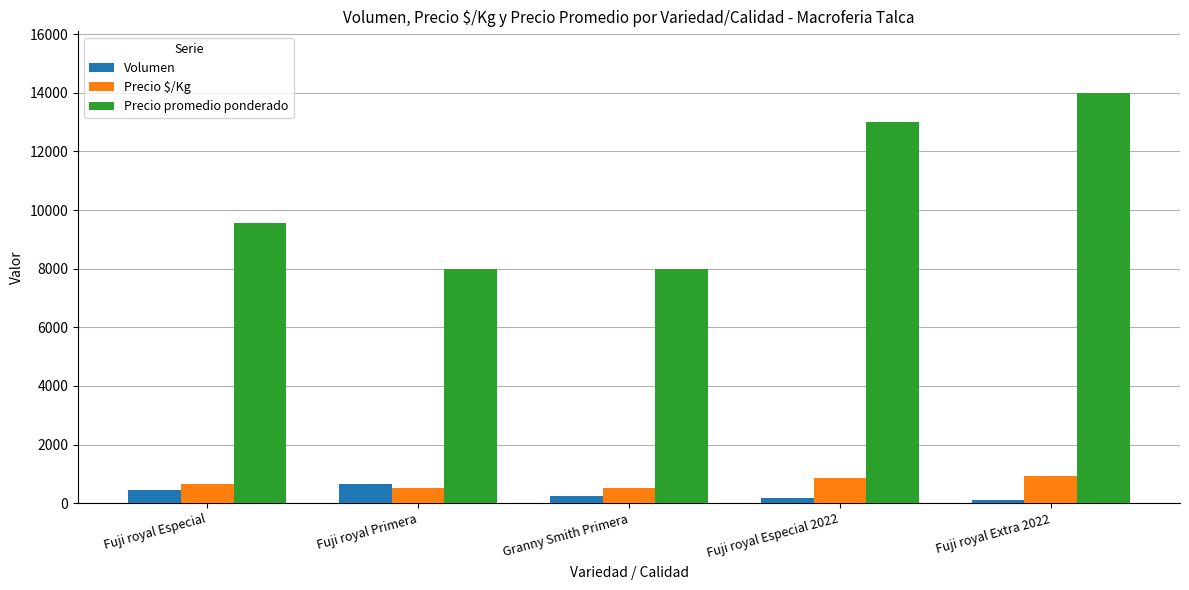

What is the maximum value for Precio $/Kg?

933